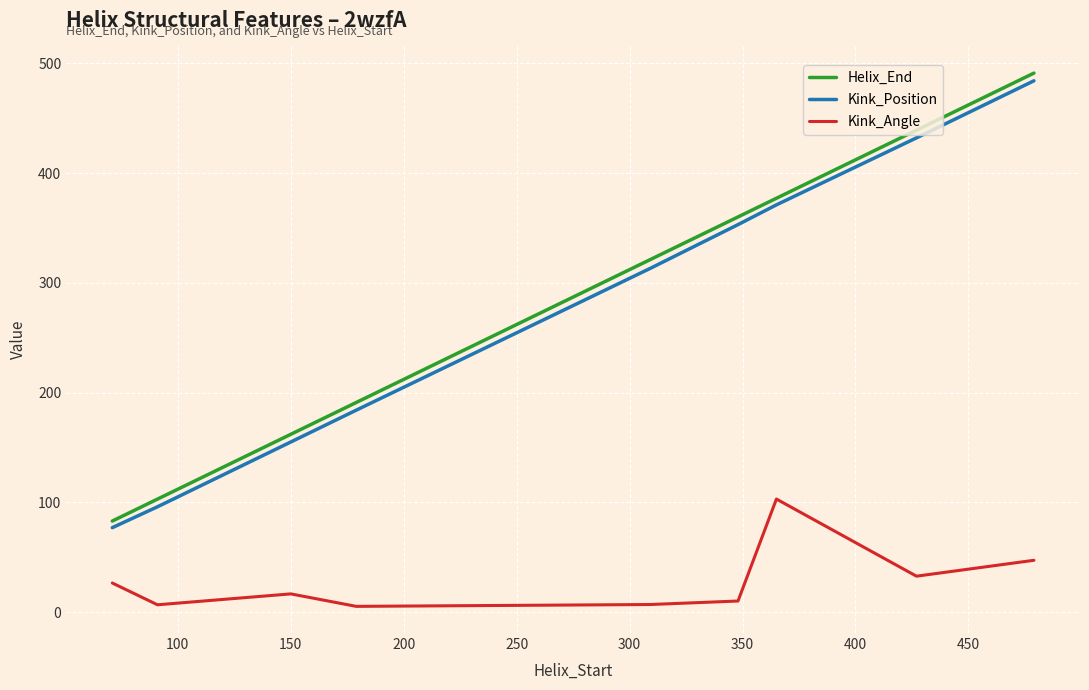

True or false: Kink_Angle and Helix_End intersect in this chart.

False